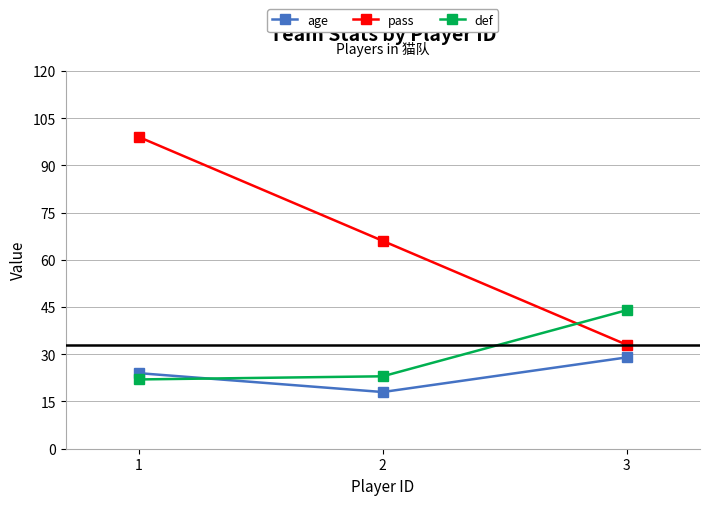

How many lines are shown in the chart?

3